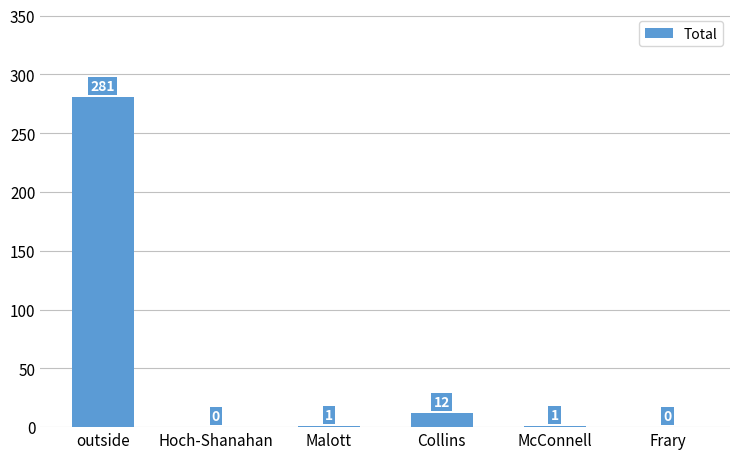

What is the greatest value displayed?

281